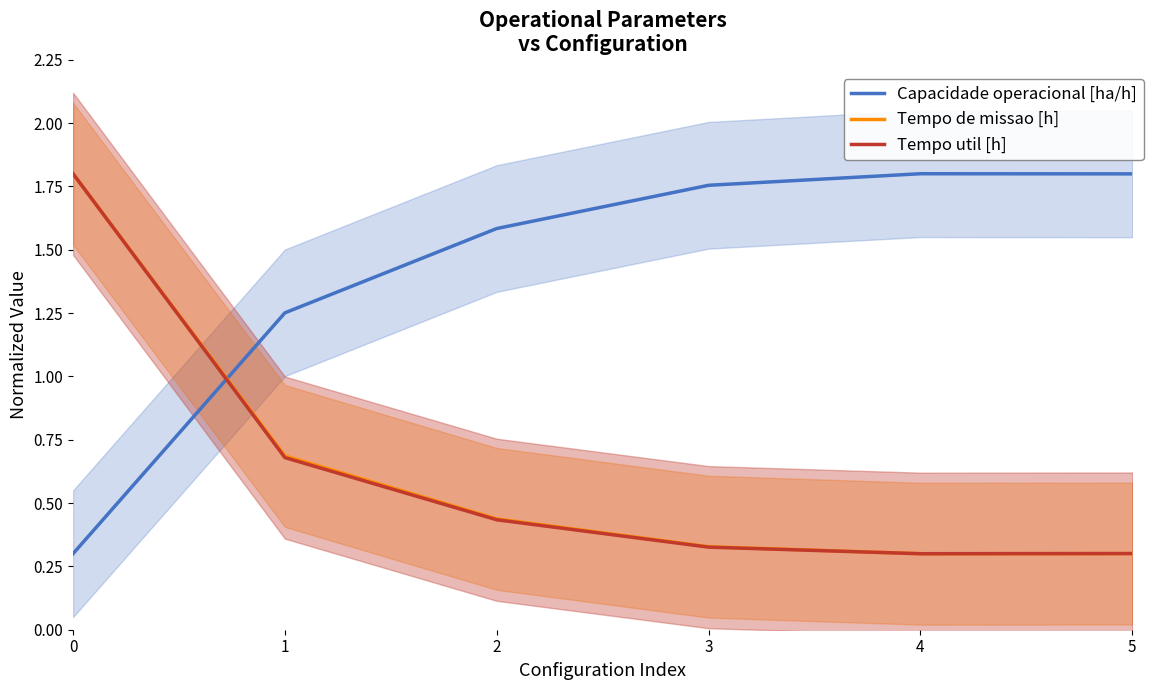

Between 4 and 3, which is larger?

4